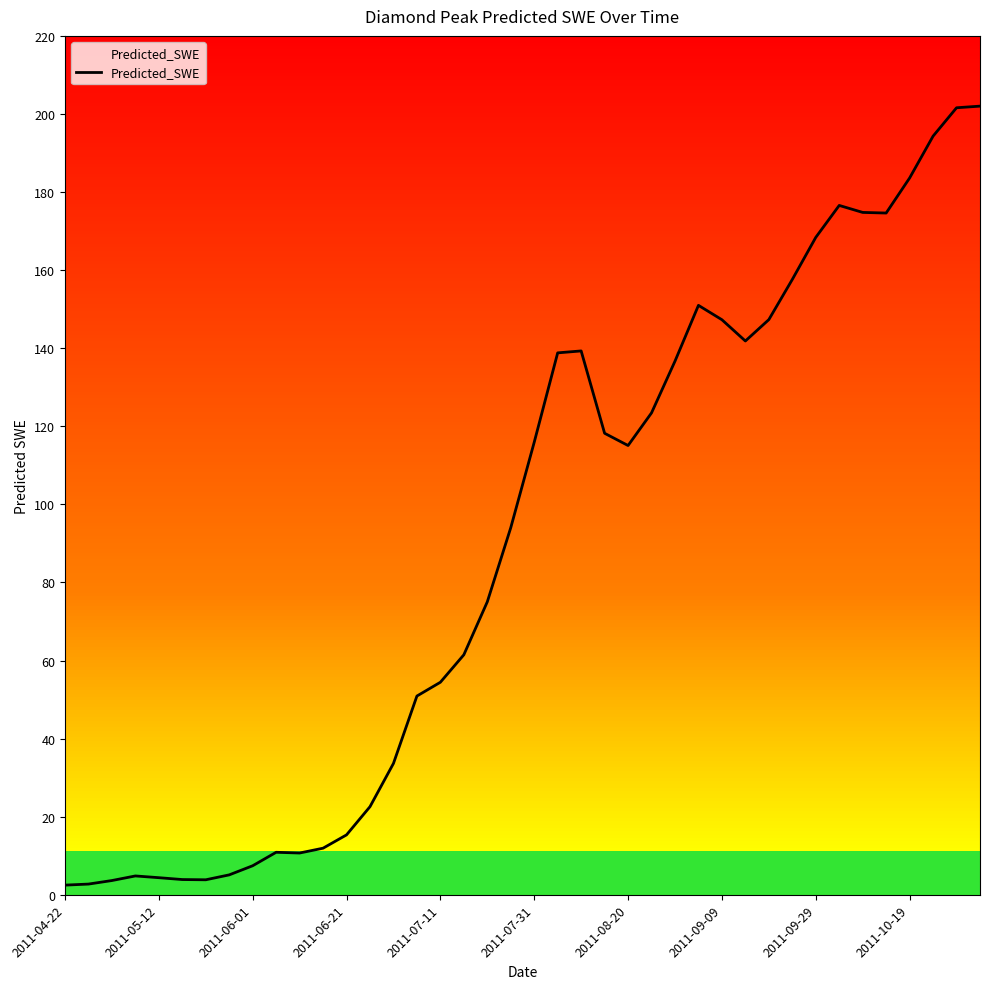

What is the maximum value shown in the chart?

202.0